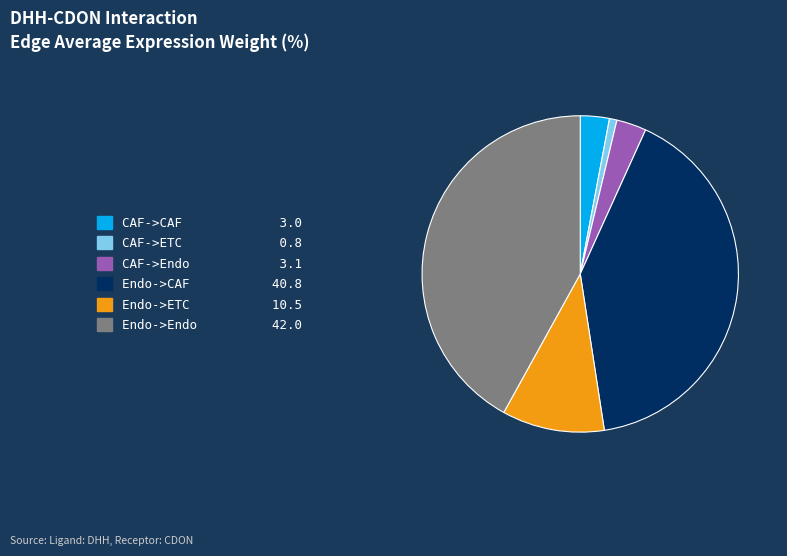

Which slice is the smallest?

CAF->ETC